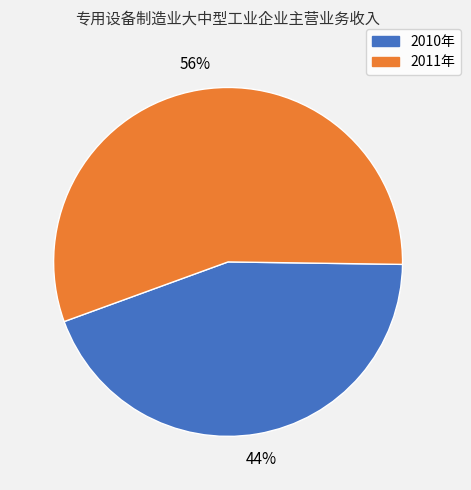

How many segments does this pie chart have?

2